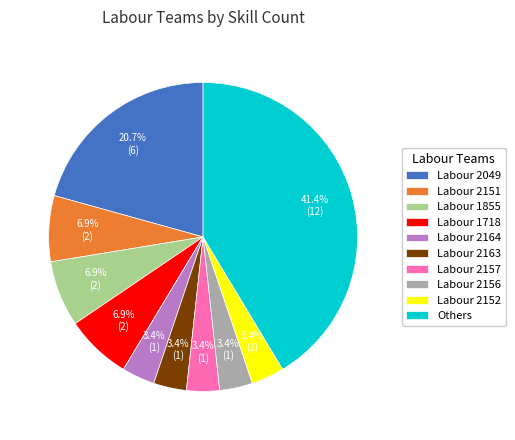

Which category has the biggest portion of the pie?

Others